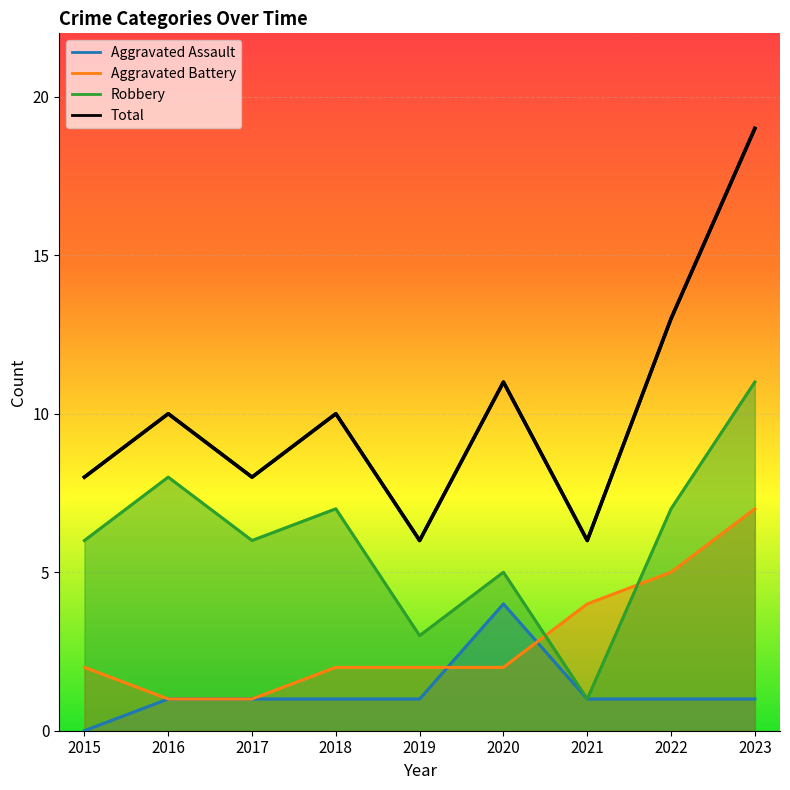

Reading right to left, transcribe all the data shown in this chart.

Aggravated Assault: 1	1	1	4	1	1	1	1	0
Aggravated Battery: 7	5	4	2	2	2	1	1	2
Robbery: 11	7	1	5	3	7	6	8	6
Total: 19	13	6	11	6	10	8	10	8